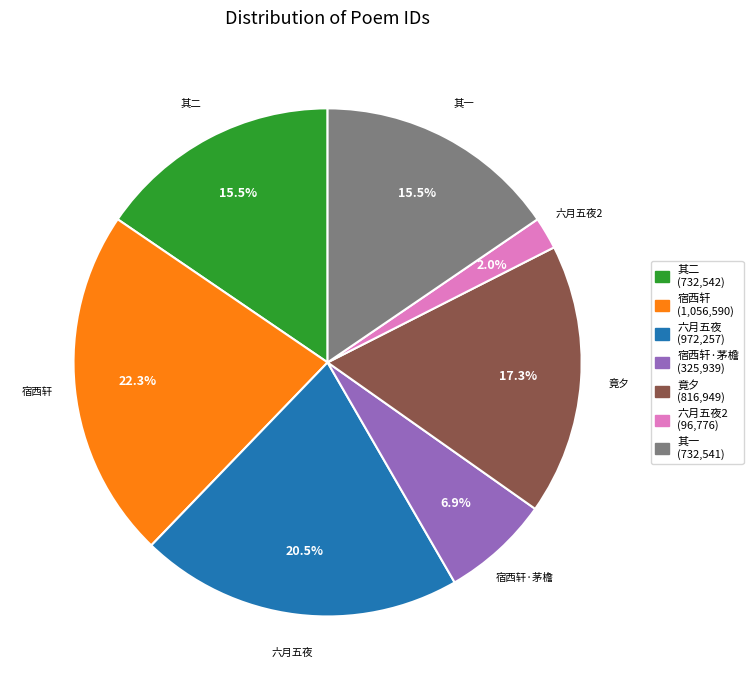

Which slice is the smallest?

六月五夜2 (96,776)